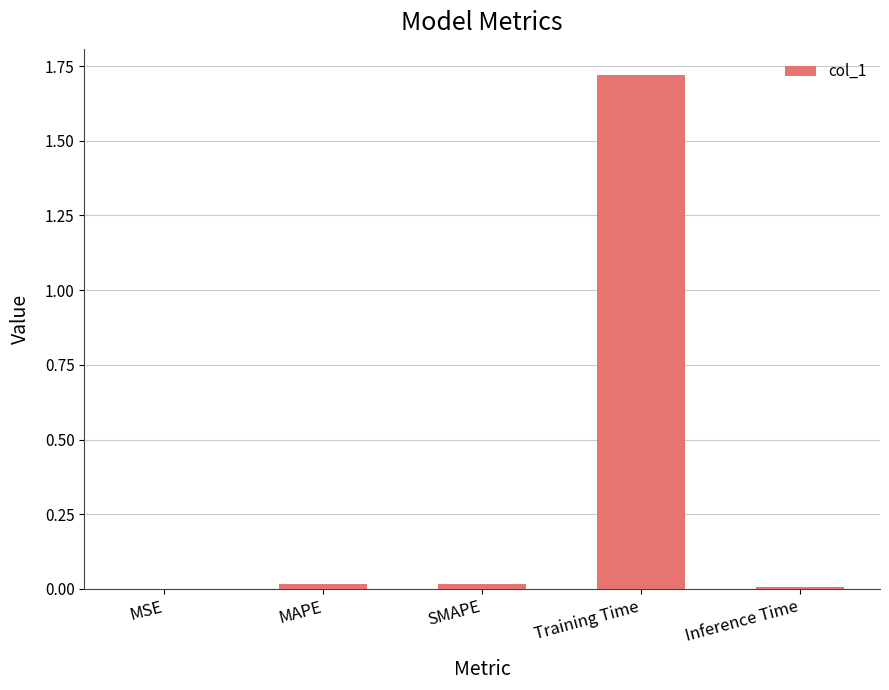

What is the change in value from SMAPE to Training Time?

+1.7